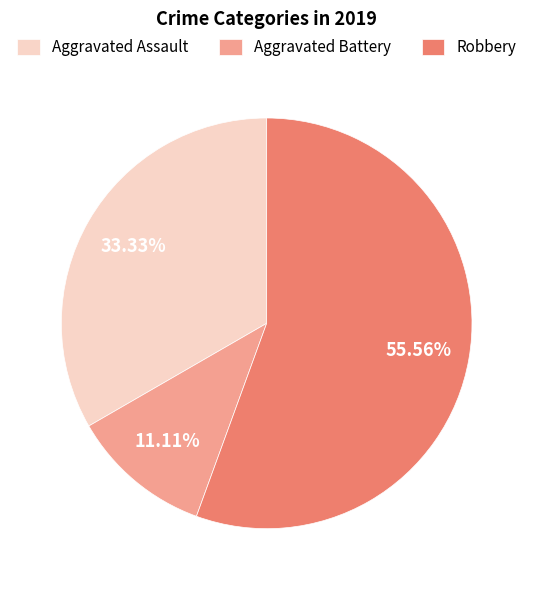

Is it true that Robbery is 24% of the pie?

False